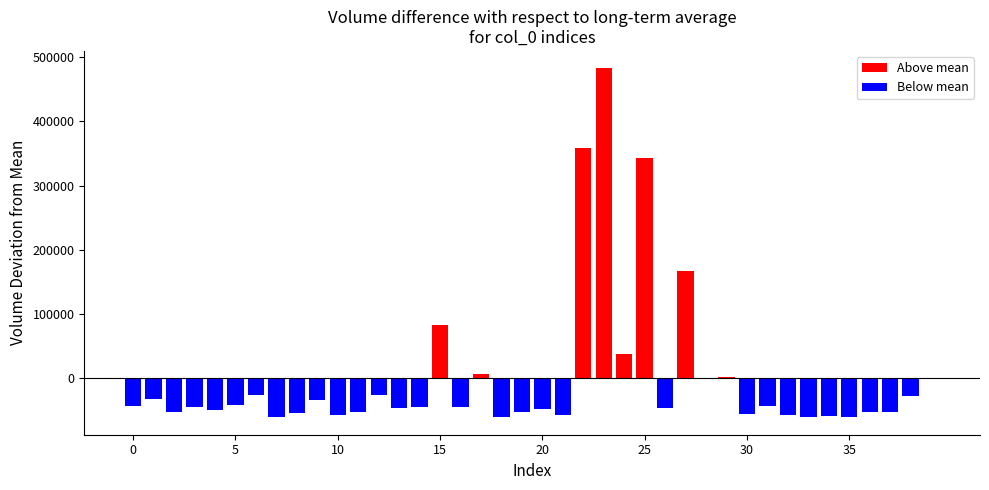

Does the chart contain stacked bars?

No